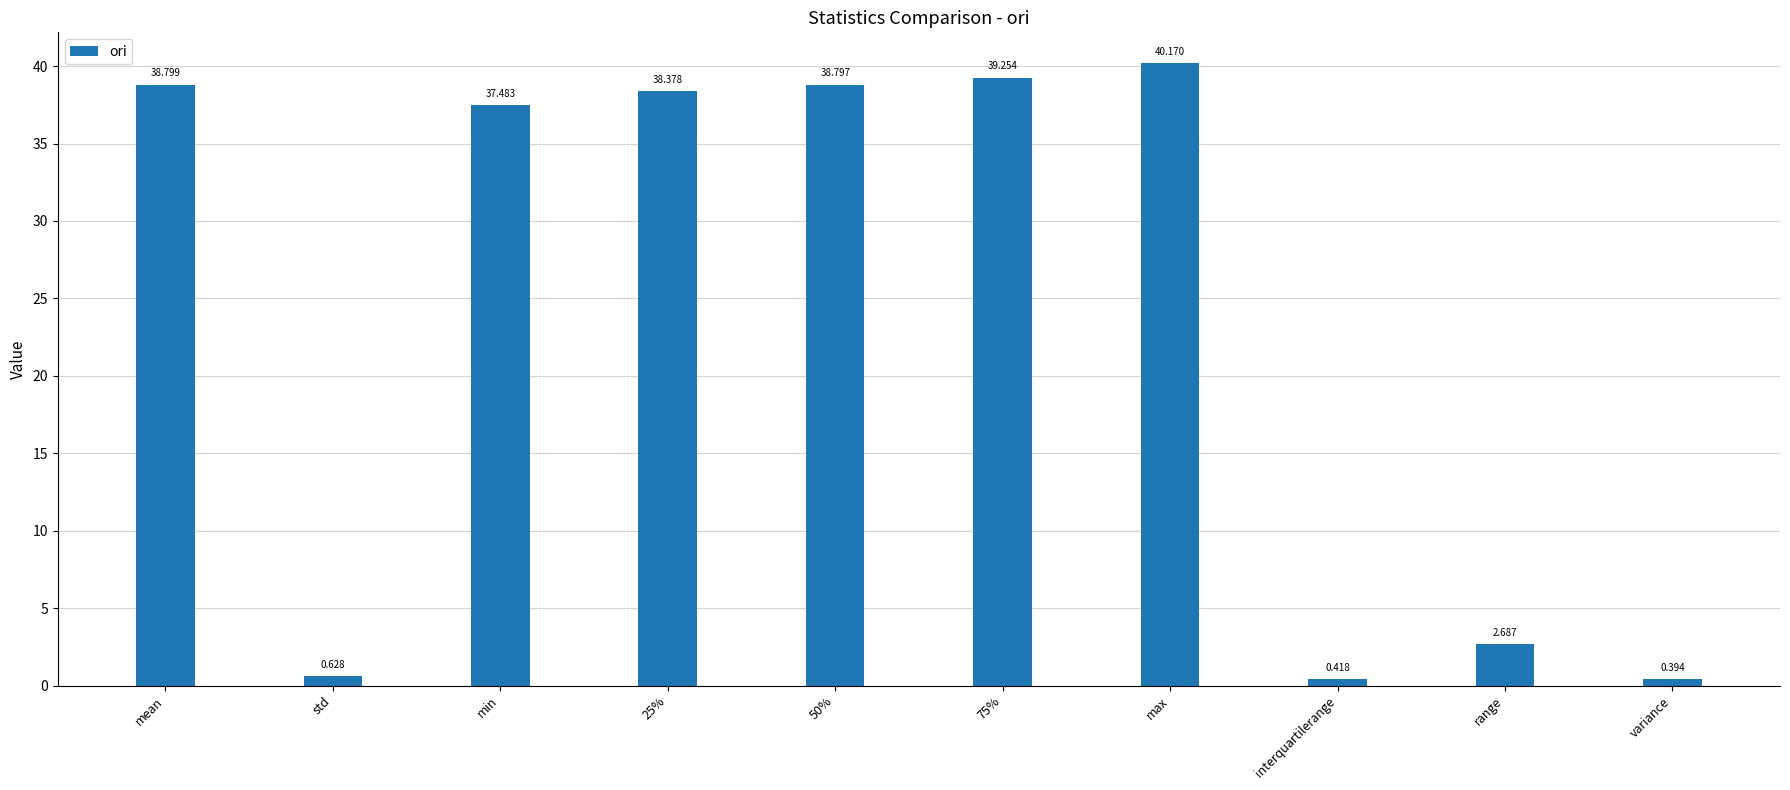

At which label does the data first exceed 38?

mean